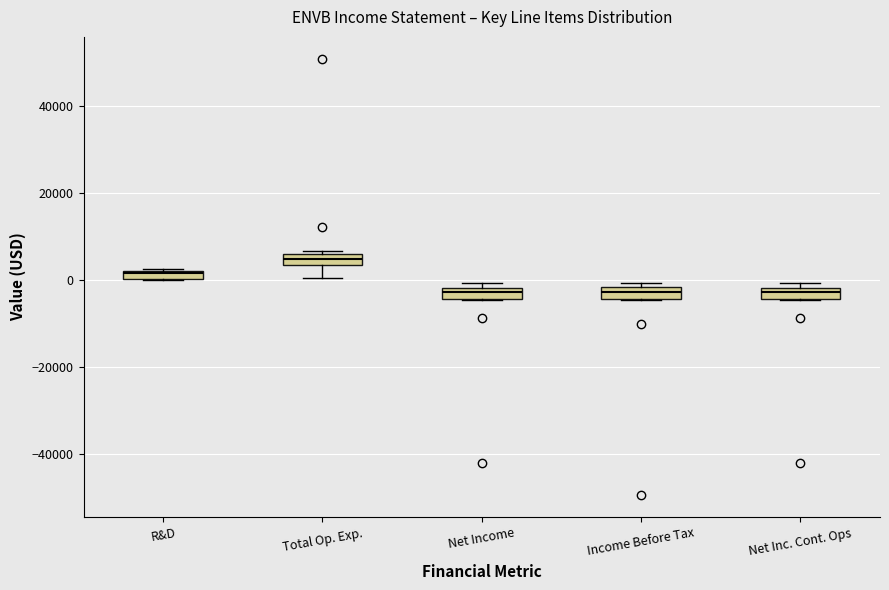

Where is the lower edge of the box for R&D on the y-axis? The values are not printed on the chart, so give them approximately, as read against the axis.

0